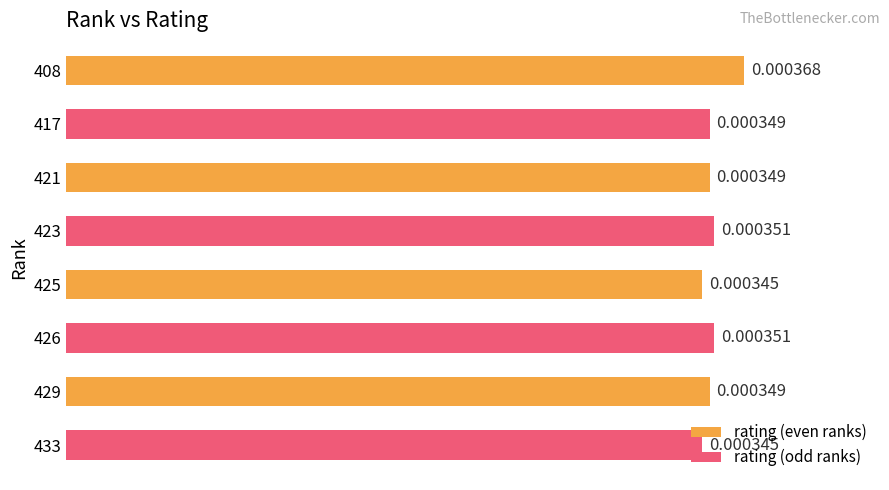

Between 433 and 426, which is larger?

426